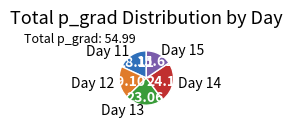

Between Day 12 and Day 14, which is larger?

Day 14